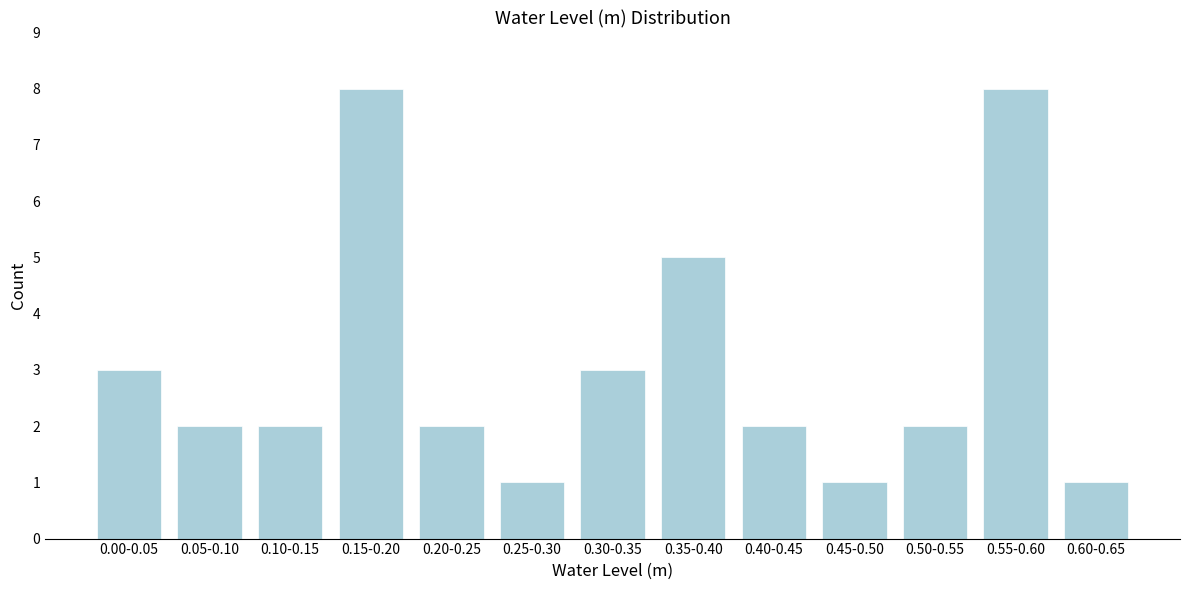

Reading left to right, transcribe all the data shown in this chart.

0.00-0.05=3	0.05-0.10=2	0.10-0.15=2	0.15-0.20=8	0.20-0.25=2	0.25-0.30=1	0.30-0.35=3	0.35-0.40=5	0.40-0.45=2	0.45-0.50=1	0.50-0.55=2	0.55-0.60=8	0.60-0.65=1